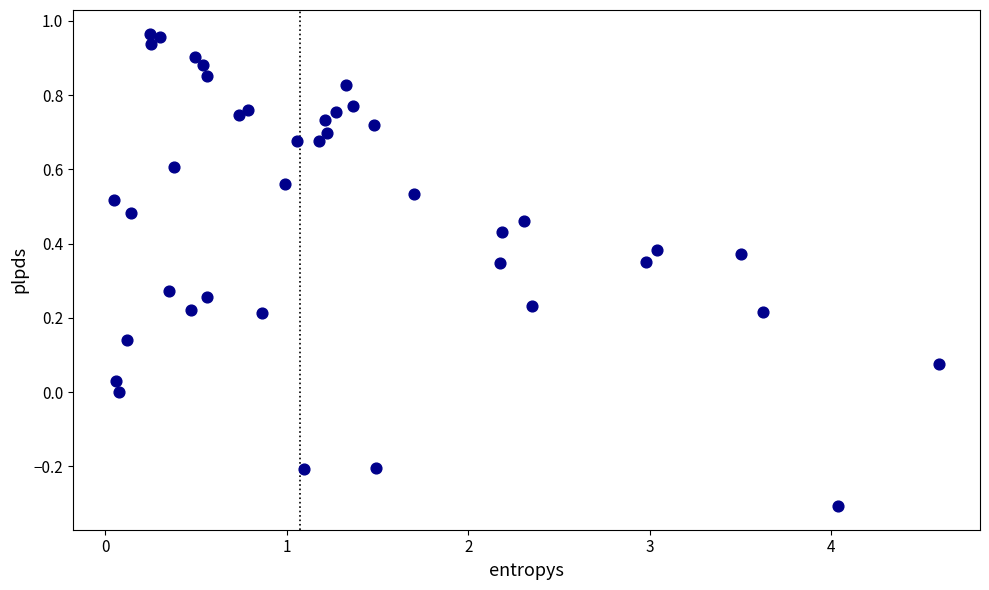

What is the range of Y values (max minus min)?

1.3